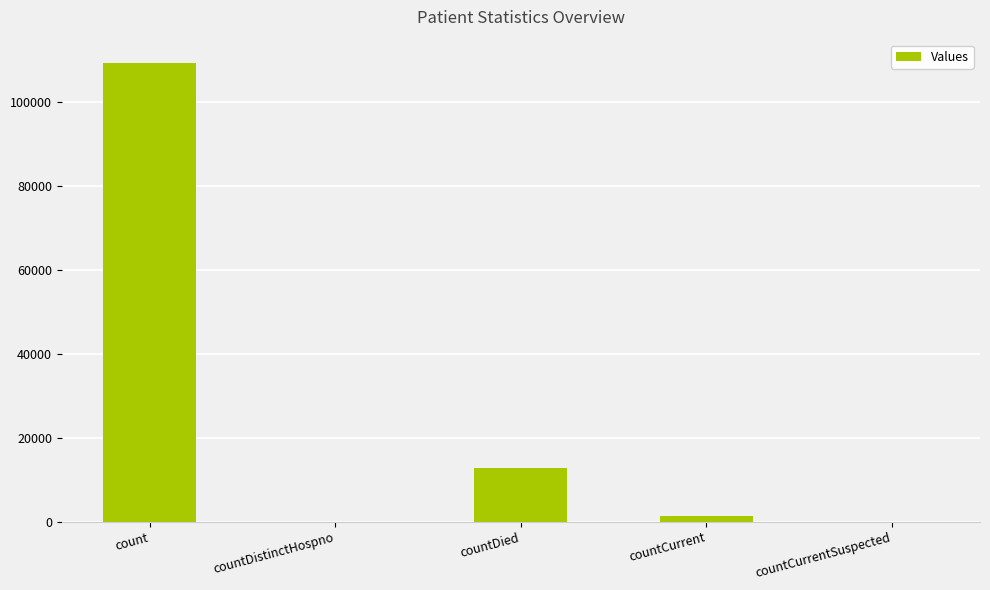

Where is the data nearest to the value 54735?

countDied